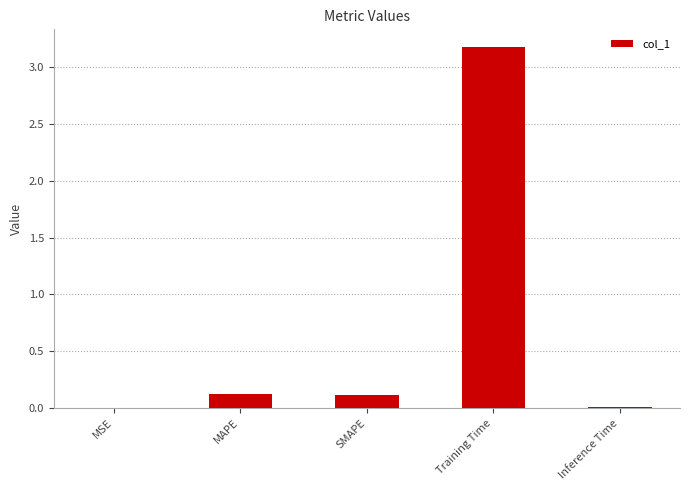

What is the greatest value displayed?

3.2